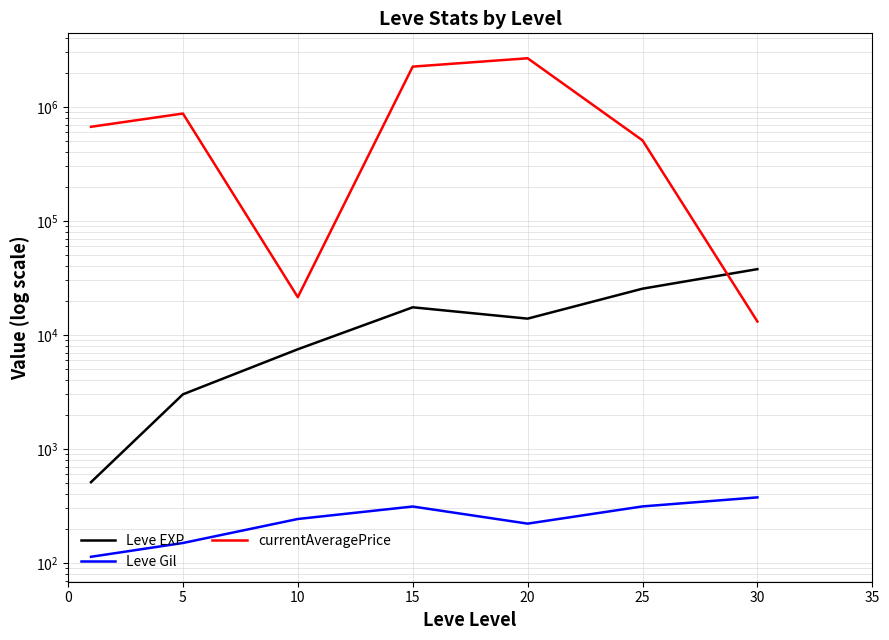

At which category does Leve Gil reach its first local peak?

15